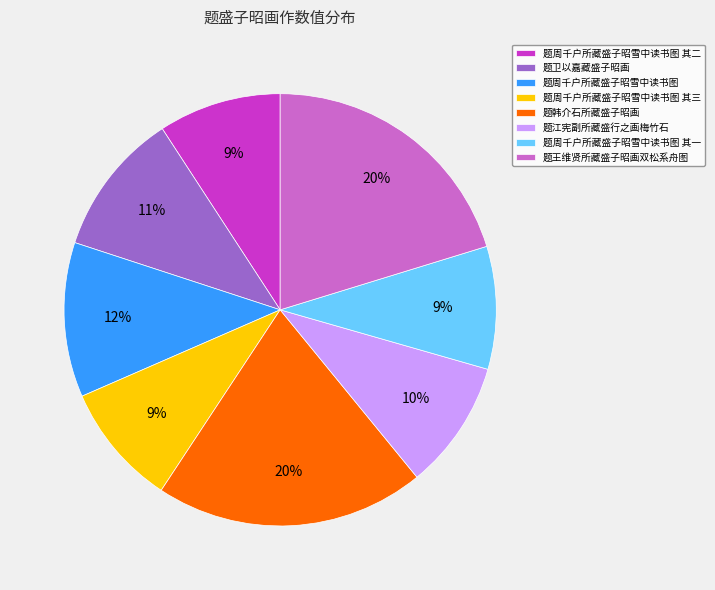

Combined, do 题王维贤所藏盛子昭画双松系舟图 and 题周千户所藏盛子昭雪中读书图 其三 account for over 50%?

No